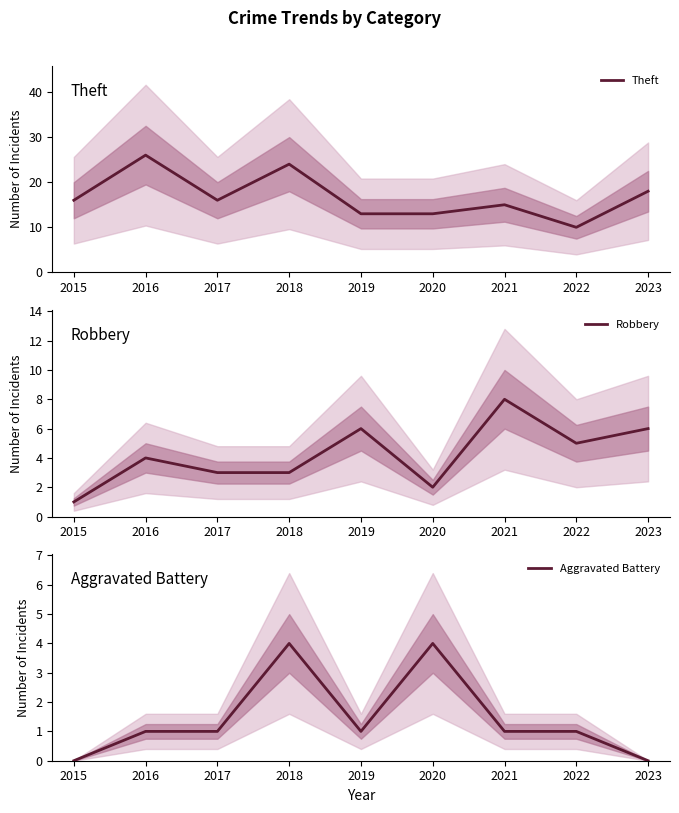

How many lines are shown in the chart?

3